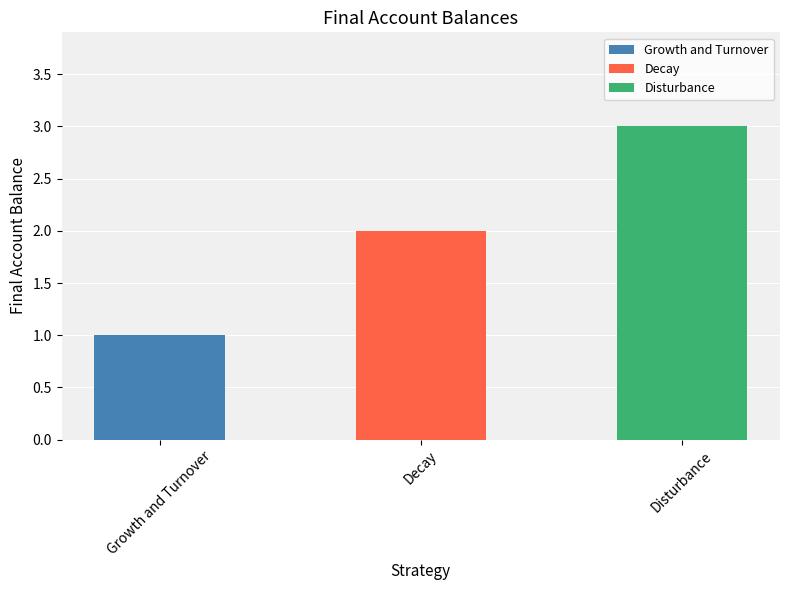

Rank the categories by value from highest to lowest.

Disturbance, Decay, Growth and Turnover